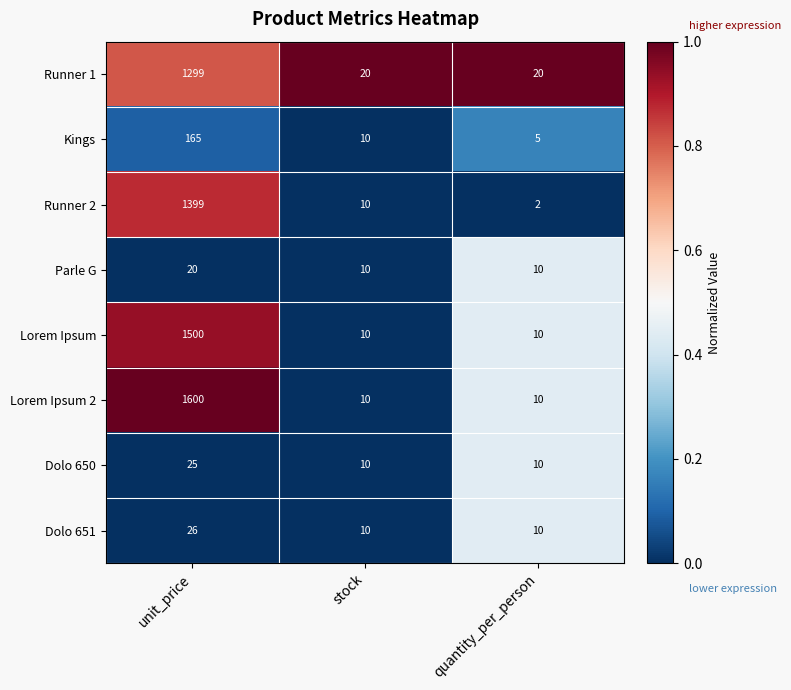

Count the number of categories in the chart.

3